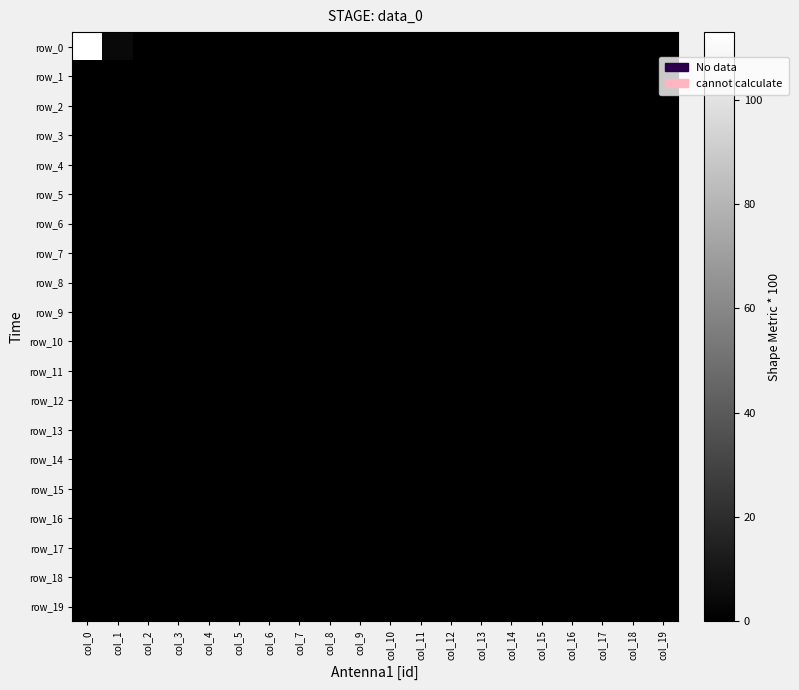

Rank the series at col_16 from lowest to highest value.

row_0, row_1, row_2, row_3, row_4, row_5, row_6, row_7, row_8, row_9, row_10, row_11, row_12, row_13, row_14, row_15, row_16, row_17, row_18, row_19